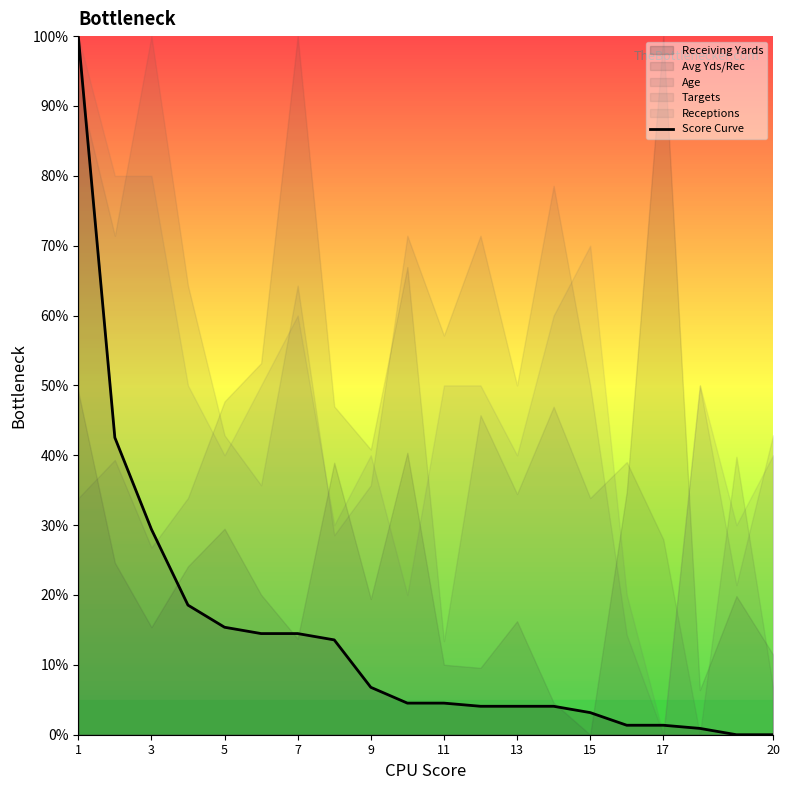

What is the maximum value for Score Curve?

100.0